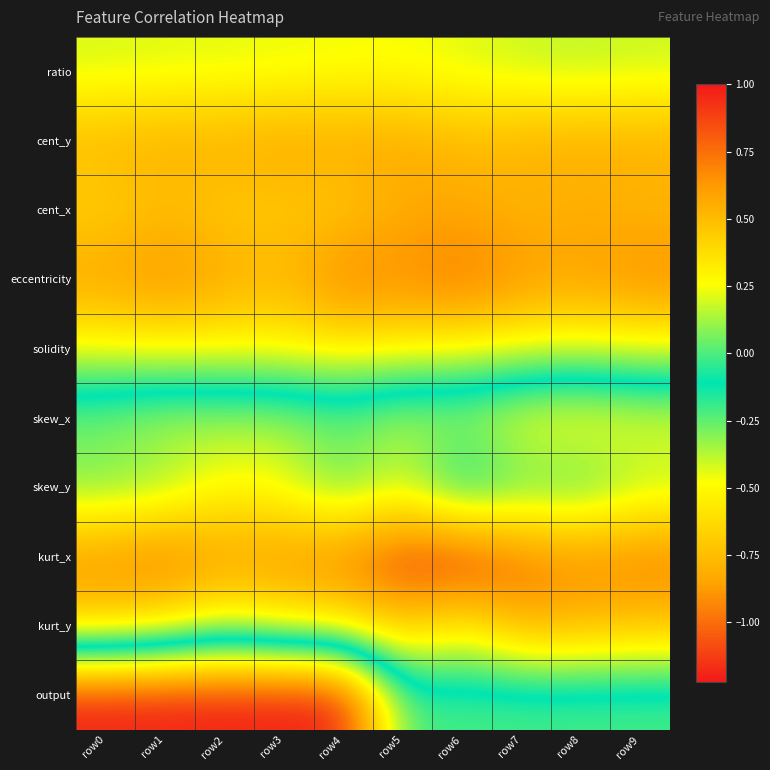

Reading left to right, list all the values displayed in this chart.

ratio: row0=0.2	row1=0.2	row2=0.2	row3=0.2	row4=0.2	row5=0.2	row6=0.2	row7=0.2	row8=0.2	row9=0.2
cent_y: row0=0.5	row1=0.6	row2=0.6	row3=0.6	row4=0.6	row5=0.6	row6=0.5	row7=0.5	row8=0.6	row9=0.6
cent_x: row0=0.4	row1=0.5	row2=0.4	row3=0.4	row4=0.4	row5=0.5	row6=0.6	row7=0.5	row8=0.5	row9=0.5
eccentricity: row0=0.6	row1=0.7	row2=0.6	row3=0.5	row4=0.7	row5=0.7	row6=0.8	row7=0.6	row8=0.6	row9=0.7
solidity: row0=0.3	row1=0.3	row2=0.3	row3=0.3	row4=0.3	row5=0.3	row6=0.3	row7=0.2	row8=0.2	row9=0.2
skew_x: row0=-0.3	row1=-0.4	row2=-0.4	row3=-0.4	row4=-0.3	row5=-0.4	row6=-0.4	row7=-0.5	row8=-0.6	row9=-0.5
skew_y: row0=-0.3	row1=-0.3	row2=-0.5	row3=-0.4	row4=-0.2	row5=-0.4	row6=-0.0	row7=-0.2	row8=-0.2	row9=-0.3
kurt_x: row0=-0.9	row1=-1.0	row2=-0.9	row3=-0.9	row4=-1.0	row5=-1.2	row6=-1.2	row7=-1.0	row8=-0.9	row9=-1.0
kurt_y: row0=-0.7	row1=-0.6	row2=-0.4	row3=-0.6	row4=-0.6	row5=-0.7	row6=-0.5	row7=-0.8	row8=-0.8	row9=-0.7
output: row0=1.0	row1=1.0	row2=1.0	row3=1.0	row4=1.0	row5=0.0	row6=0.0	row7=0.0	row8=0.0	row9=0.0